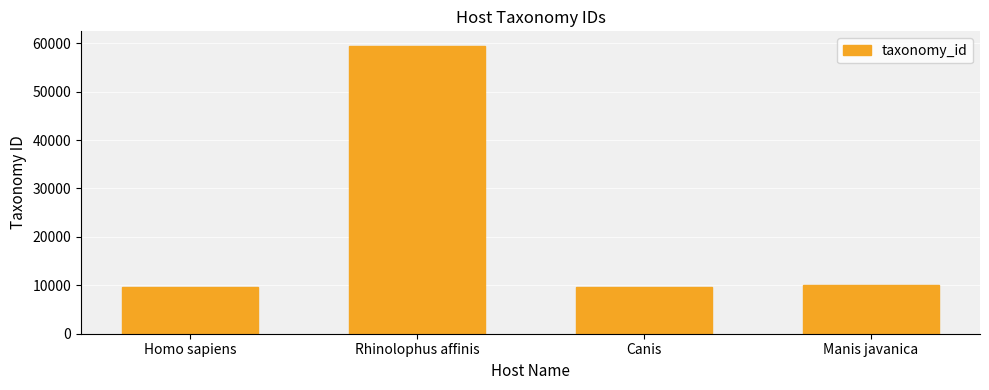

Between Rhinolophus affinis and Homo sapiens, which is larger?

Rhinolophus affinis